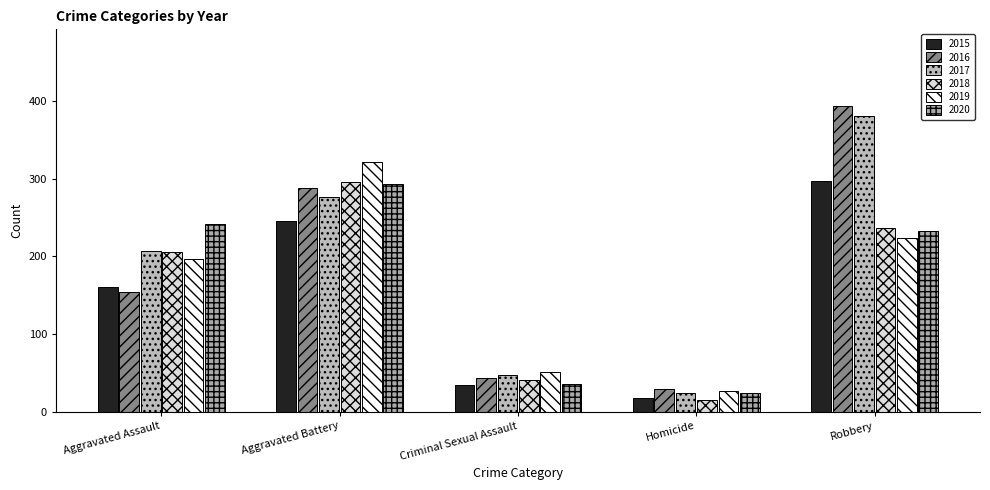

Are the bars horizontal?

No